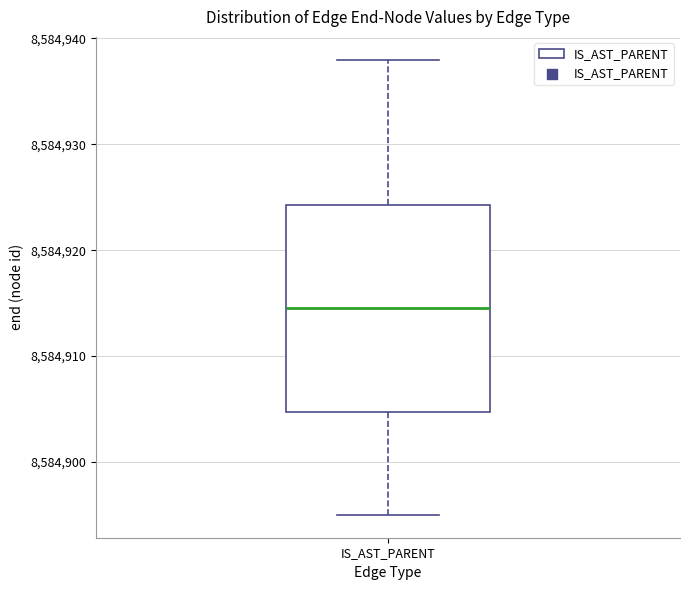

Read this box plot against the y-axis: the position of the median line, the range covered by the box, and the ends of both whiskers. The values are not printed on the chart, so give them approximately, as read against the axis.

median 8584915, box 8584905 to 8584924, whiskers 8584895 to 8584938